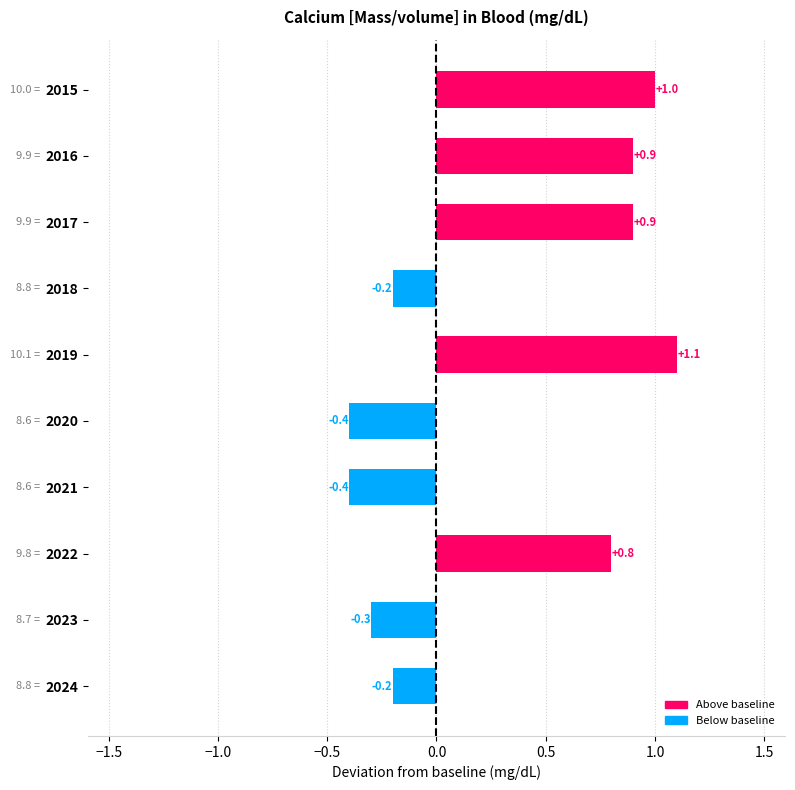

The value at 2020 is 8.6. True or false?

True